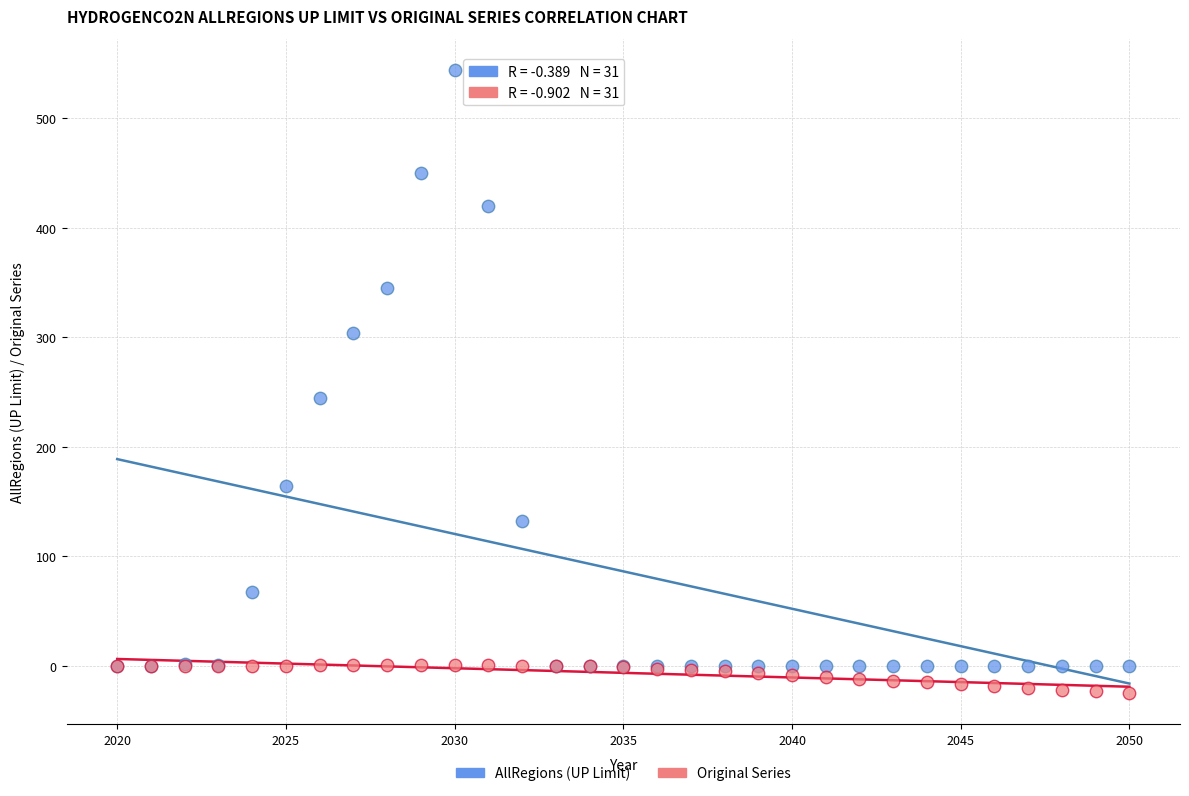

What are all the series names shown in the legend?

AllRegions (UP Limit), Original Series